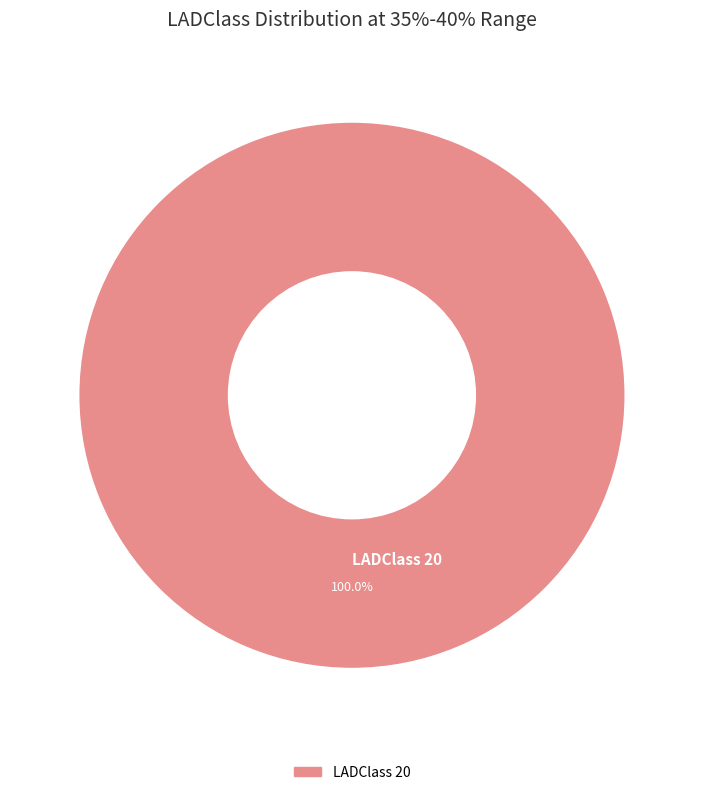

Which slice represents more than half of the pie?

LADClass 20